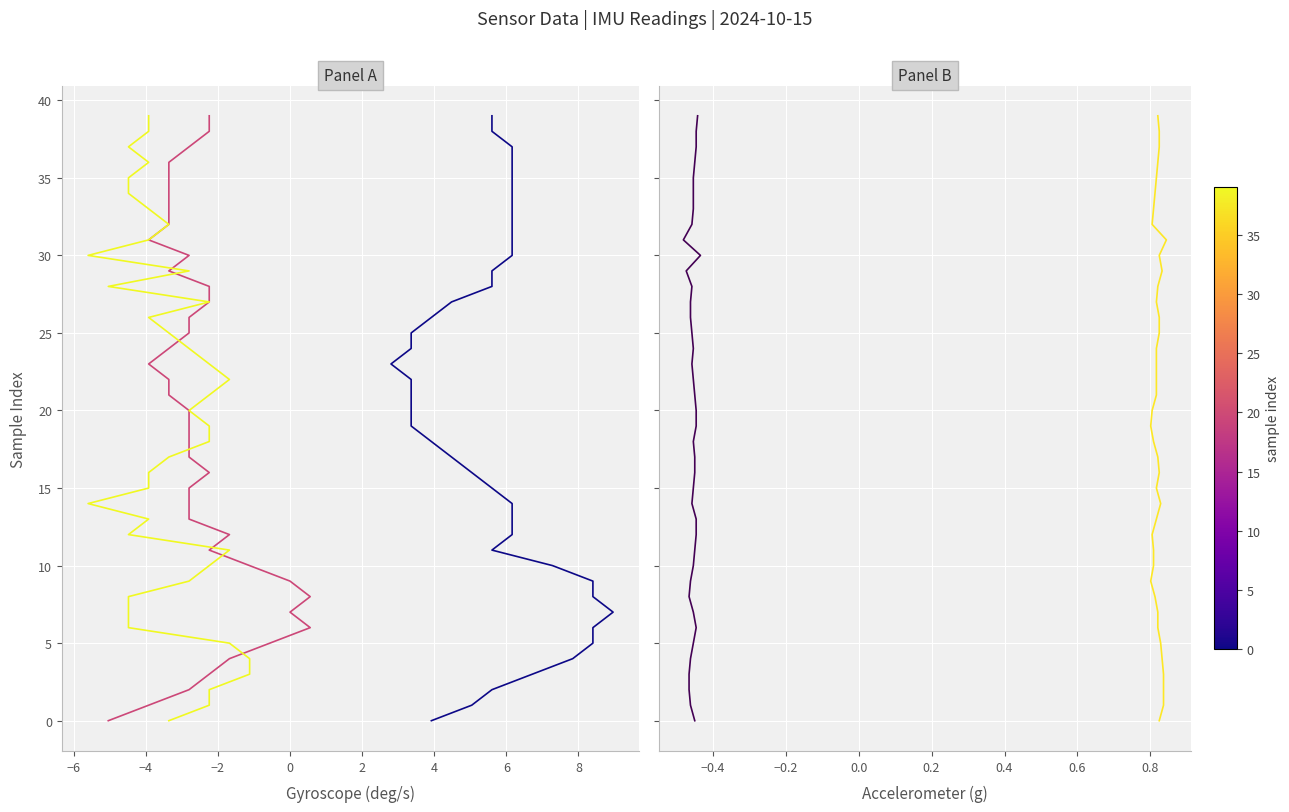

True or false: Ax has a value of 15 at 25.

False